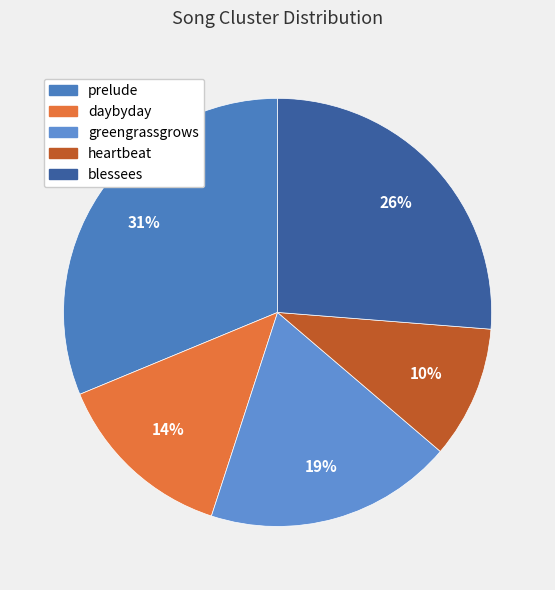

Which category has the biggest portion of the pie?

prelude